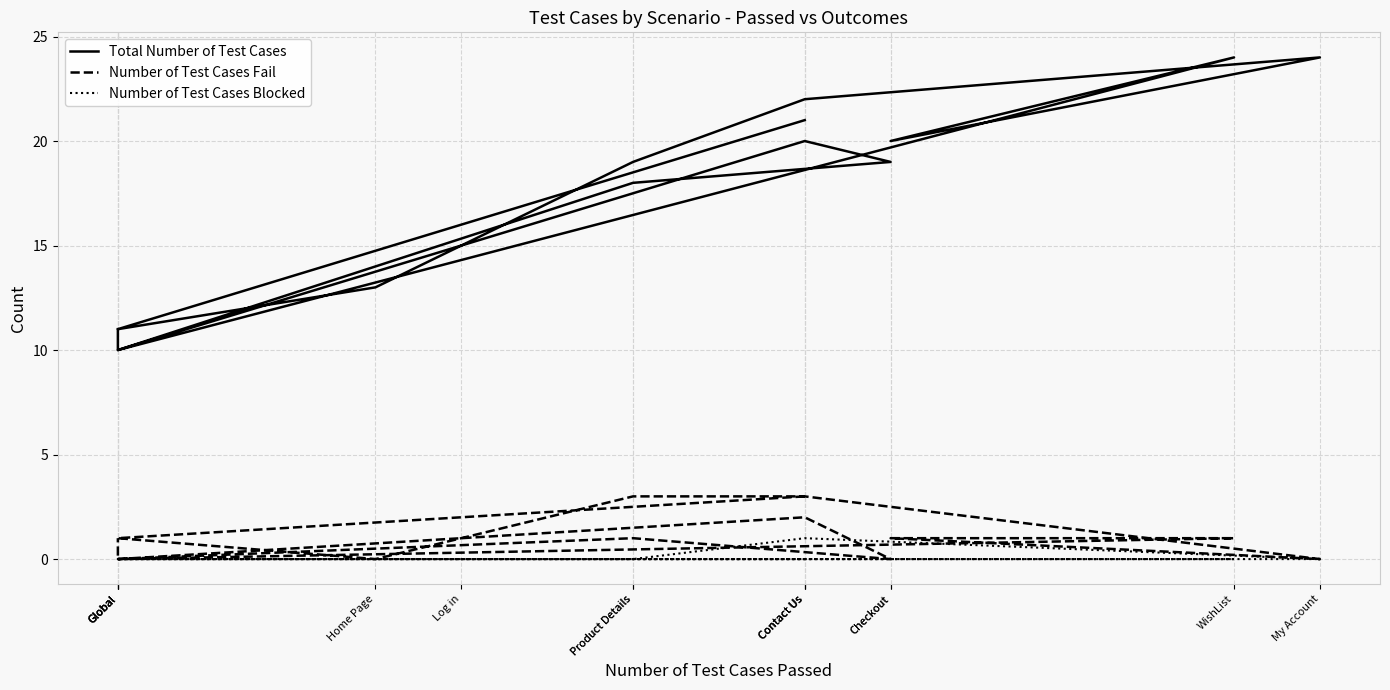

Reading left to right, list all the values displayed in this chart.

Total Number of Test Cases: Contact Us=21	Log in=16	Global=11	Home Page=13	Product Details=19	Contact Us=22	My Account=24	Checkout=20	WishList=24	Global=10	Product Details=18	Checkout=19	Contact Us=20	Global=10	Global=11
Number of Test Cases Fail: Contact Us=3	Log in=2	Global=1	Home Page=0	Product Details=3	Contact Us=3	My Account=0	Checkout=1	WishList=1	Global=0	Product Details=1	Checkout=0	Contact Us=2	Global=0	Global=1
Number of Test Cases Blocked: Contact Us=0	Log in=0	Global=0	Home Page=0	Product Details=0	Contact Us=1	My Account=0	Checkout=0	WishList=0	Global=0	Product Details=0	Checkout=0	Contact Us=0	Global=0	Global=0